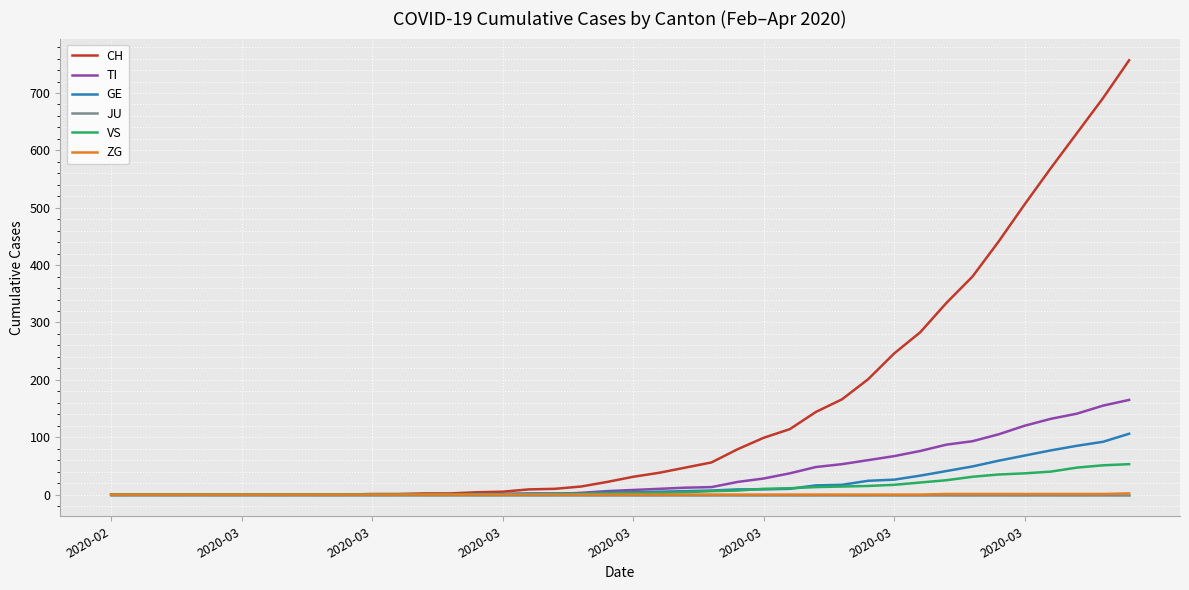

Which series has the largest range (max minus min)?

CH